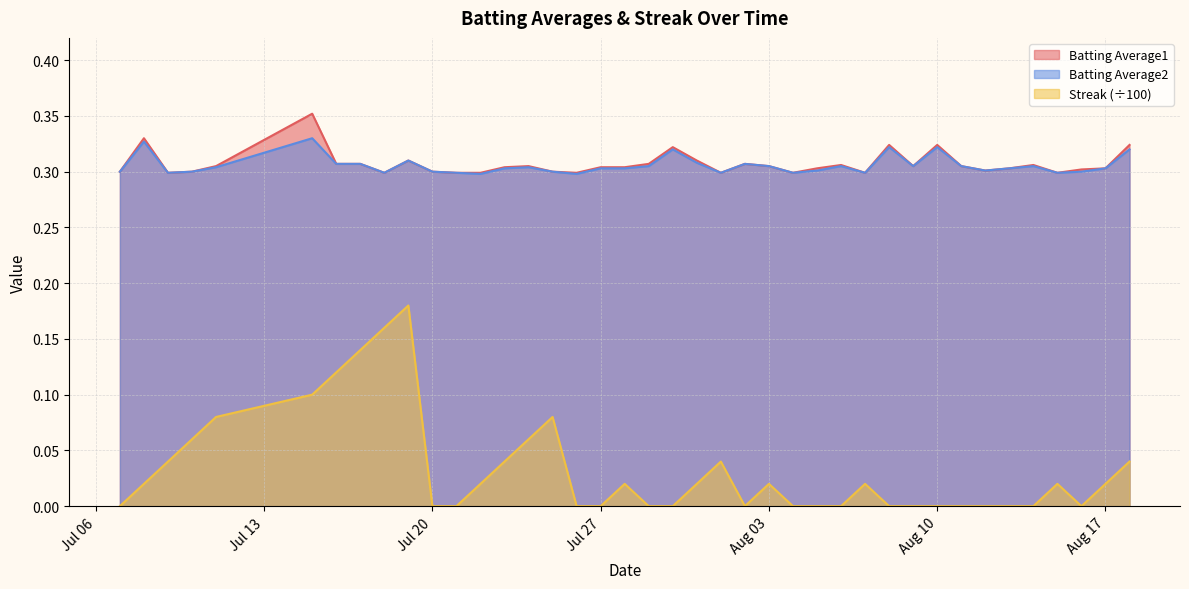

What is the total value across all series at 2010-07-09?

0.6